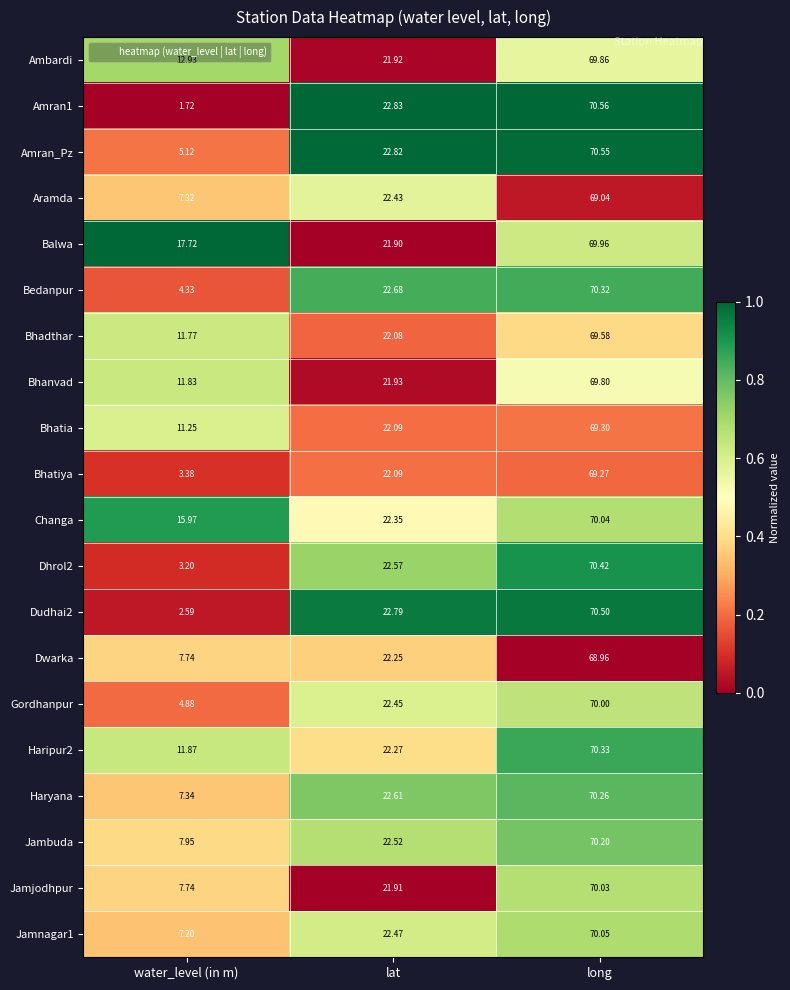

At which label does Haryana reach its peak?

long